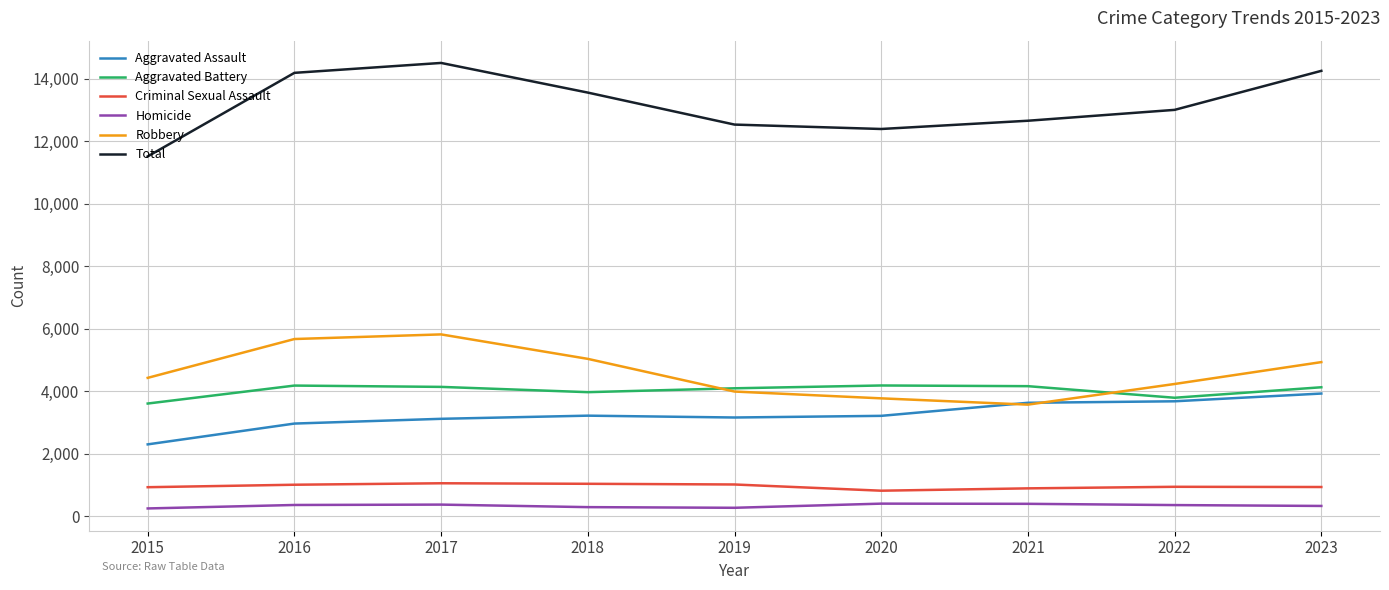

Which series has the largest total across all categories?

Total